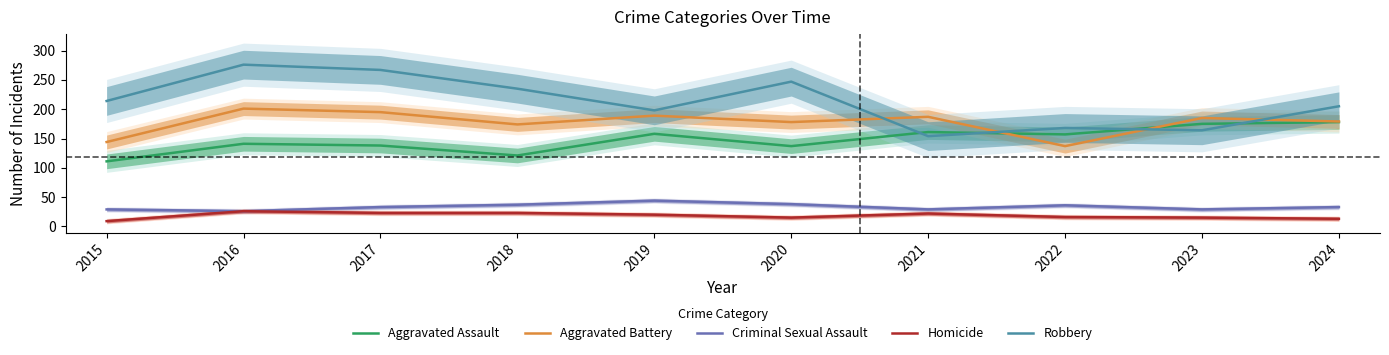

What are all the series names shown in the legend?

Aggravated Assault, Aggravated Battery, Criminal Sexual Assault, Homicide, Robbery